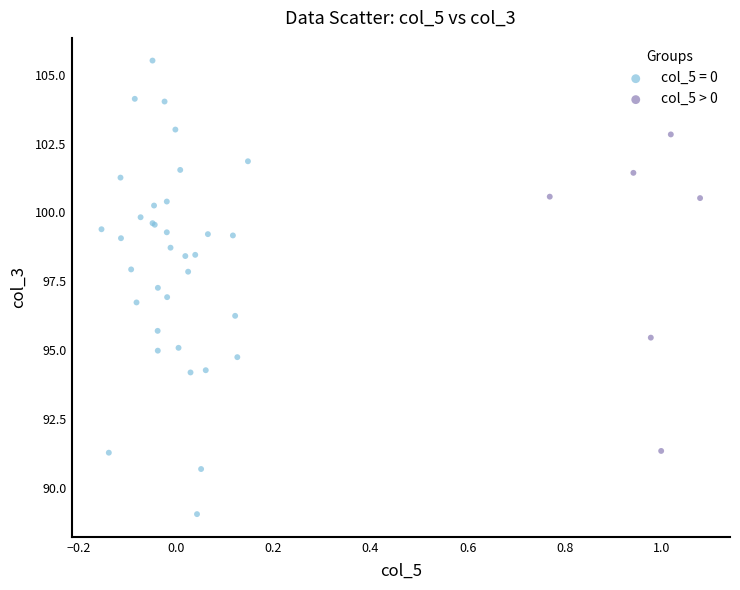

Which series has the widest spread of Y values?

col_5 = 0